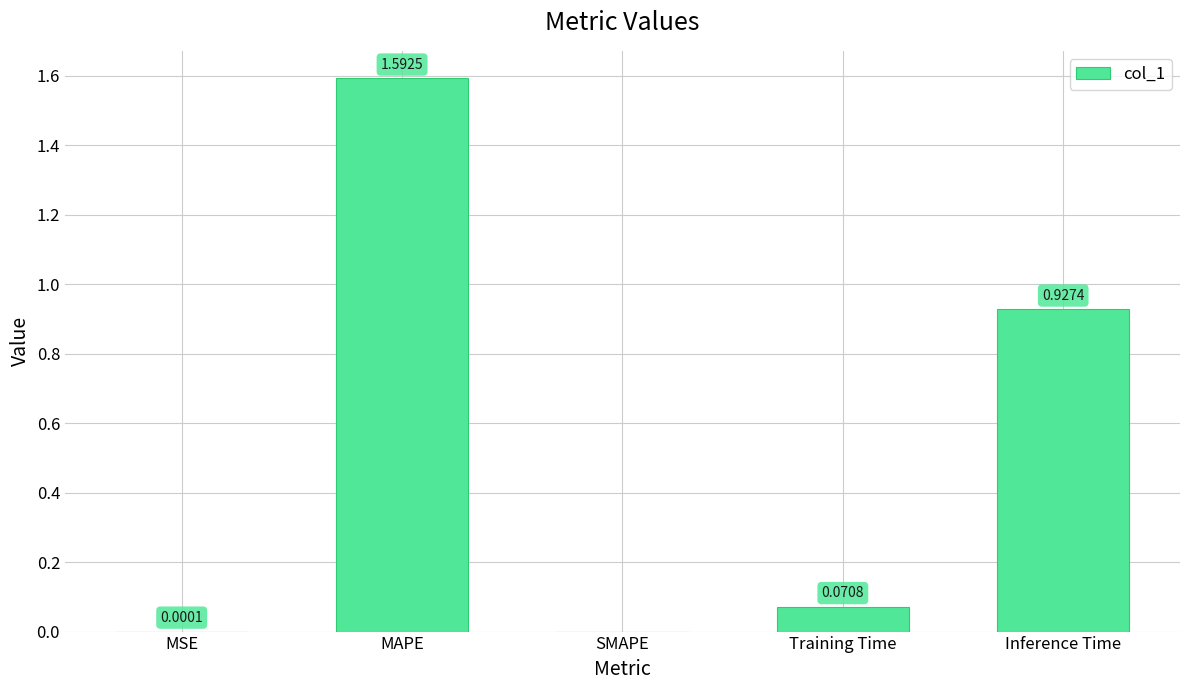

Count the number of categories in the chart.

5